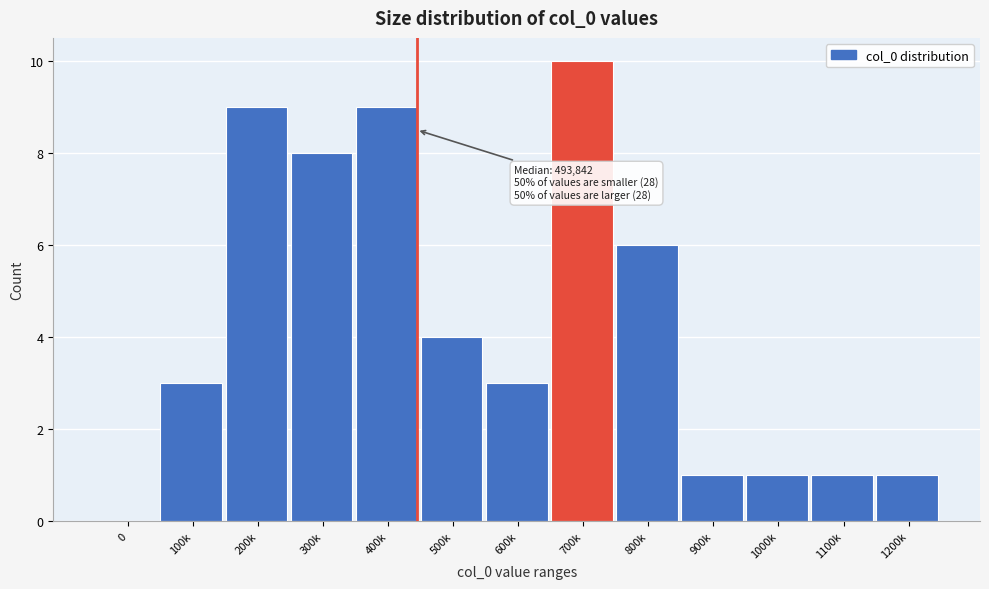

Reading left to right, transcribe all the data shown in this chart.

0=0	100k=3	200k=9	300k=8	400k=9	500k=4	600k=3	700k=10	800k=6	900k=1	1000k=1	1100k=1	1200k=1